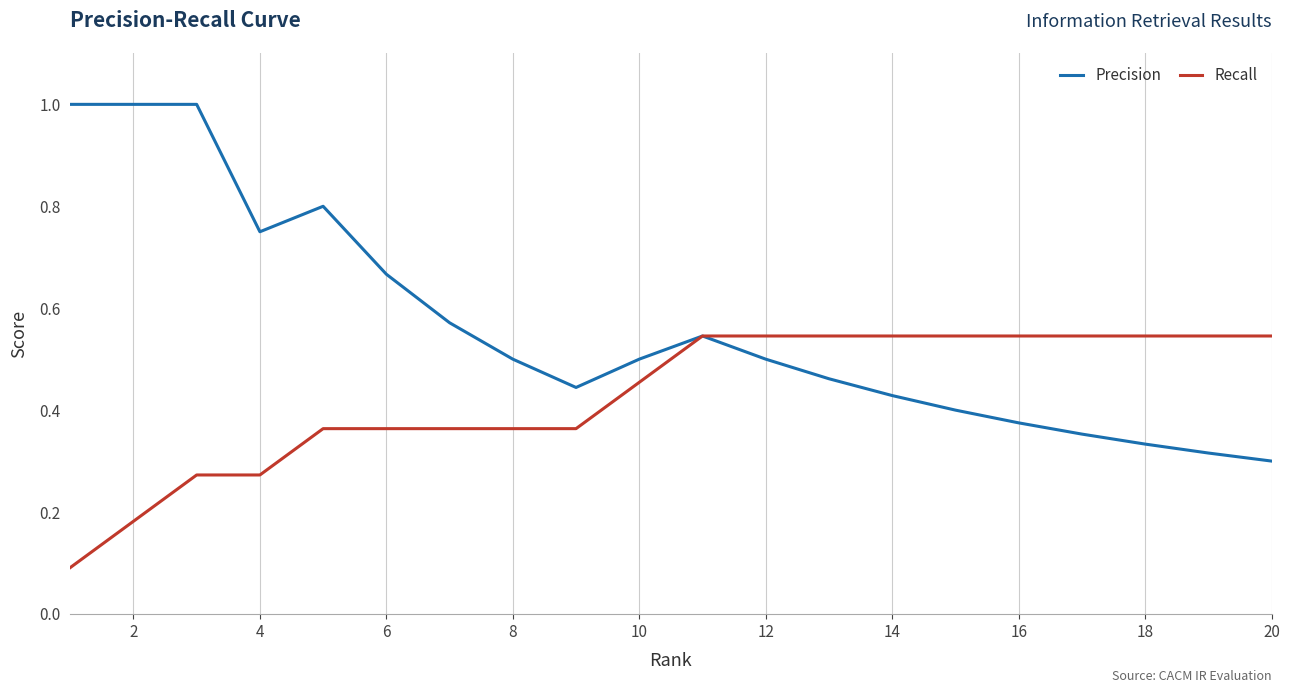

What is the maximum value for Precision?

1.0